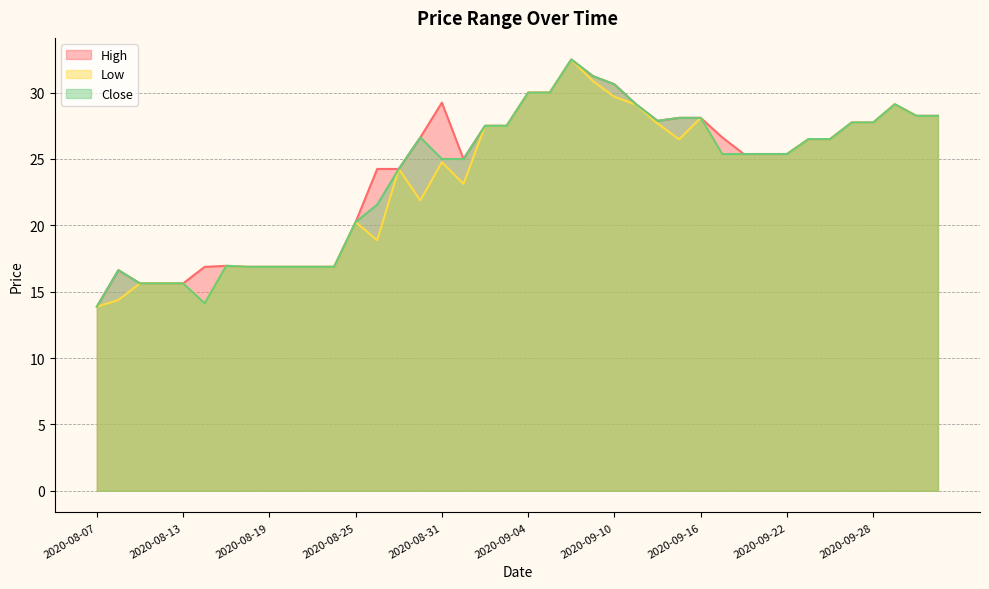

What position from the right is 2020-08-20?

31